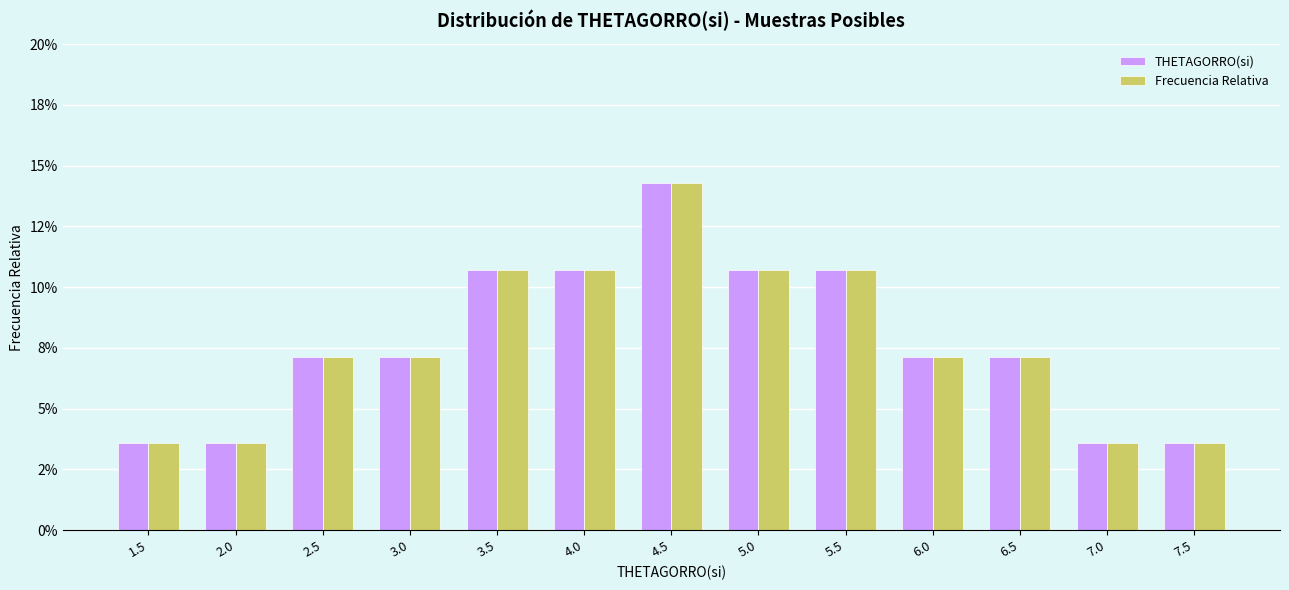

What is the label of the 8th bar from the left?

5.0